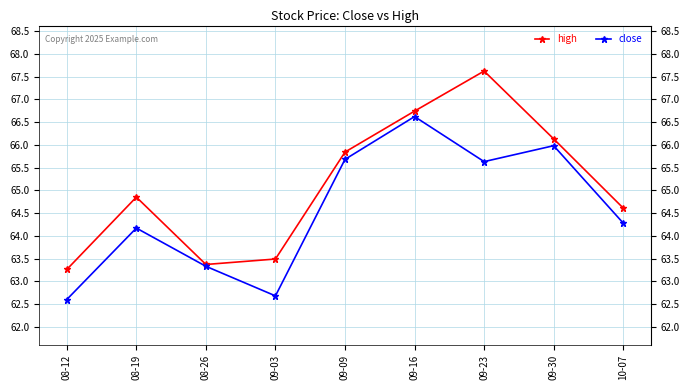

The close series shows 66.6 at 09-16. True or false?

True